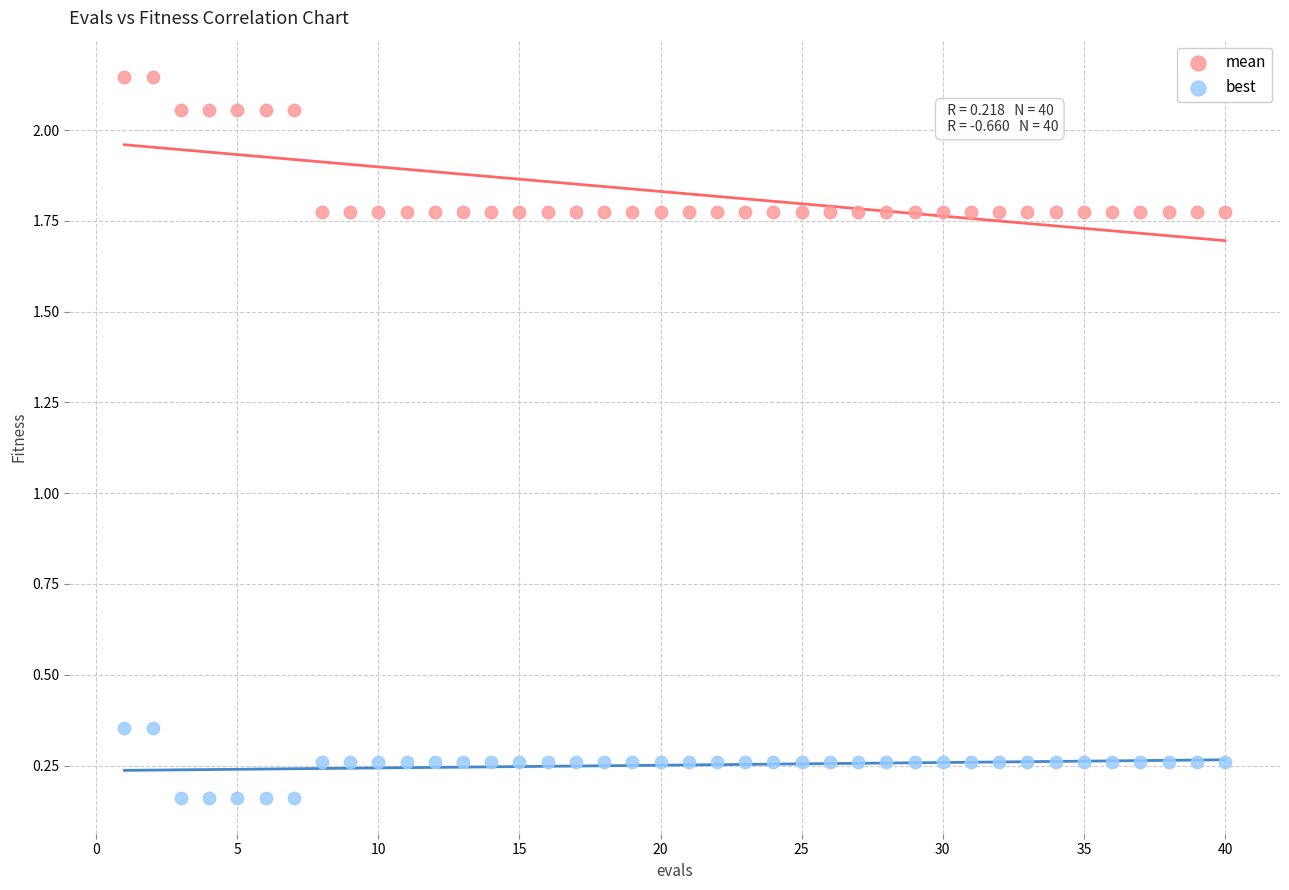

Which series has the widest spread of Y values?

mean